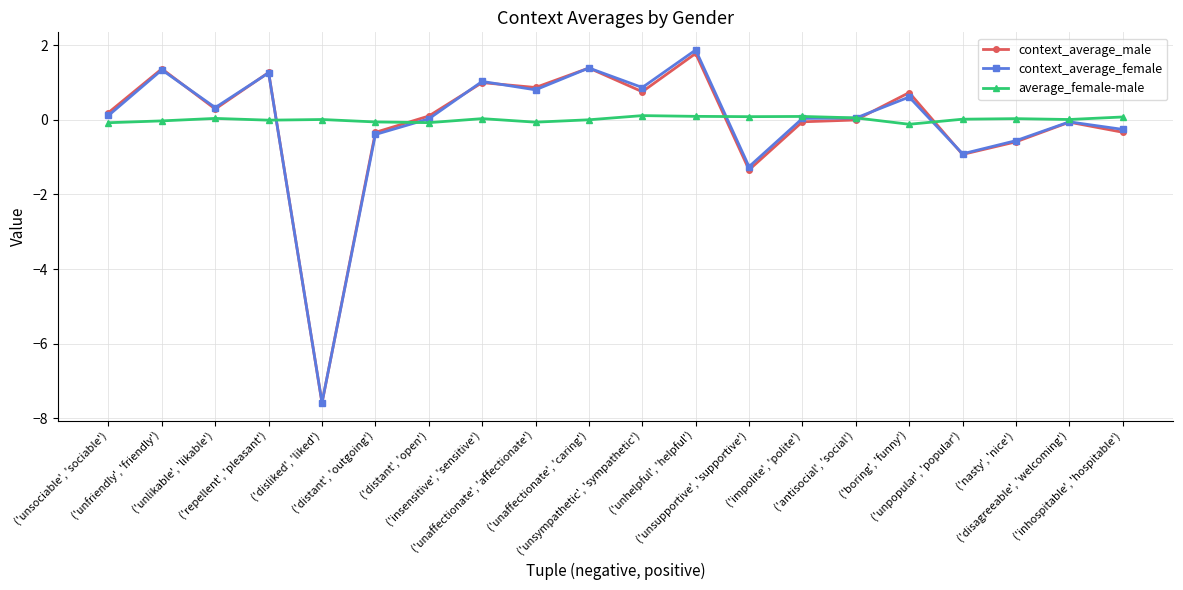

At which category does the chart reach its peak across all series?

('unhelpful', 'helpful')